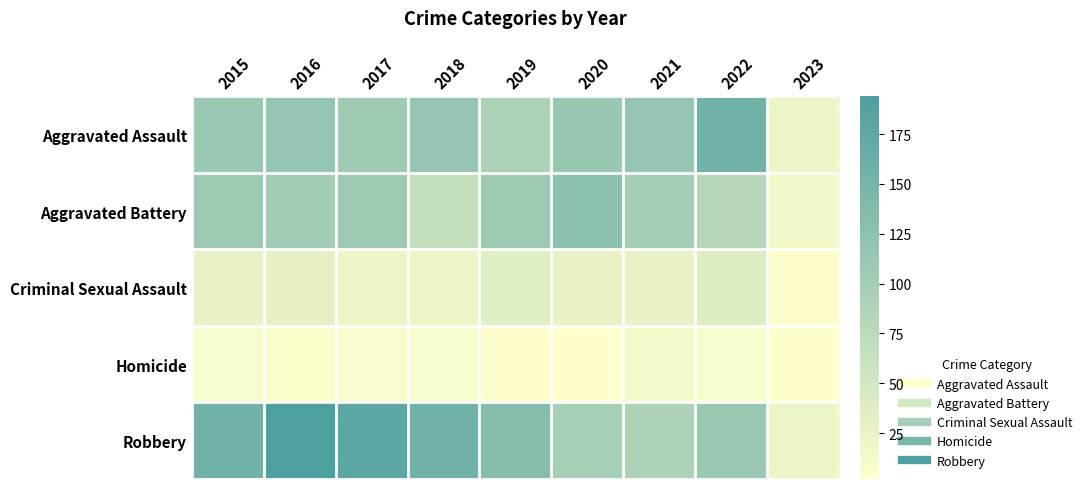

Between 2017 and 2020, which is larger?

2020